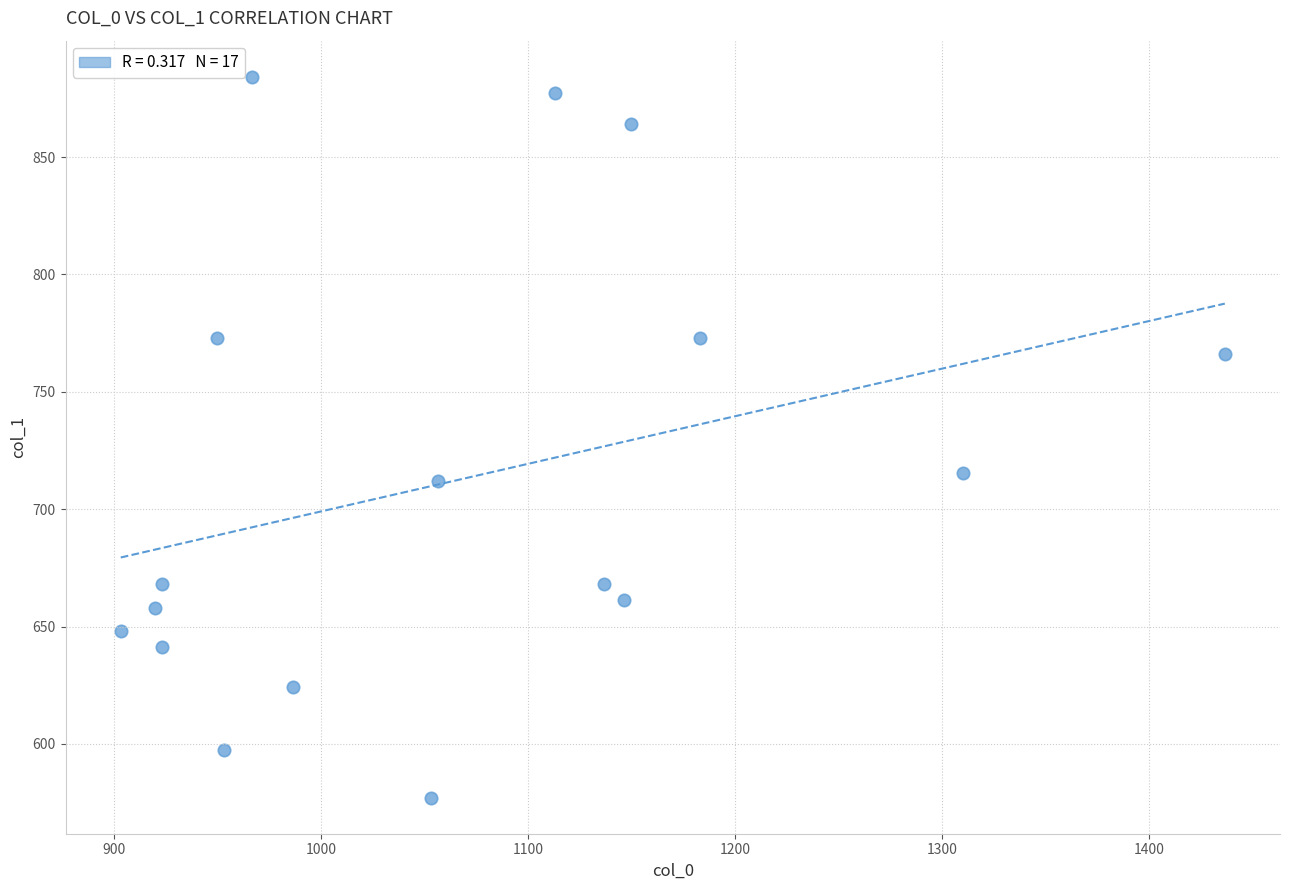

What is the range of Y values (max minus min)?

307.1